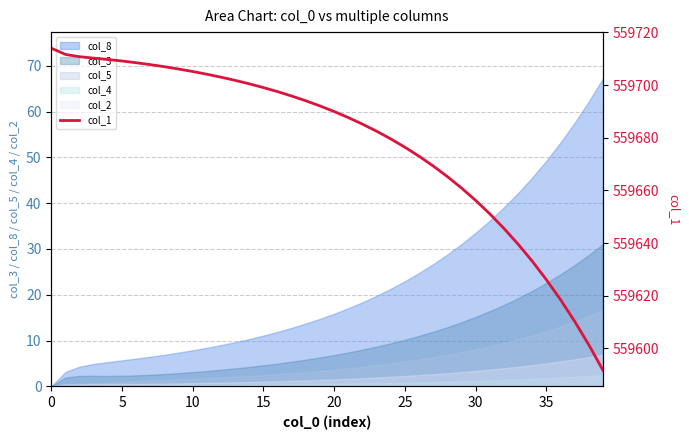

What is the value of the 24th point from the left?

559682.5